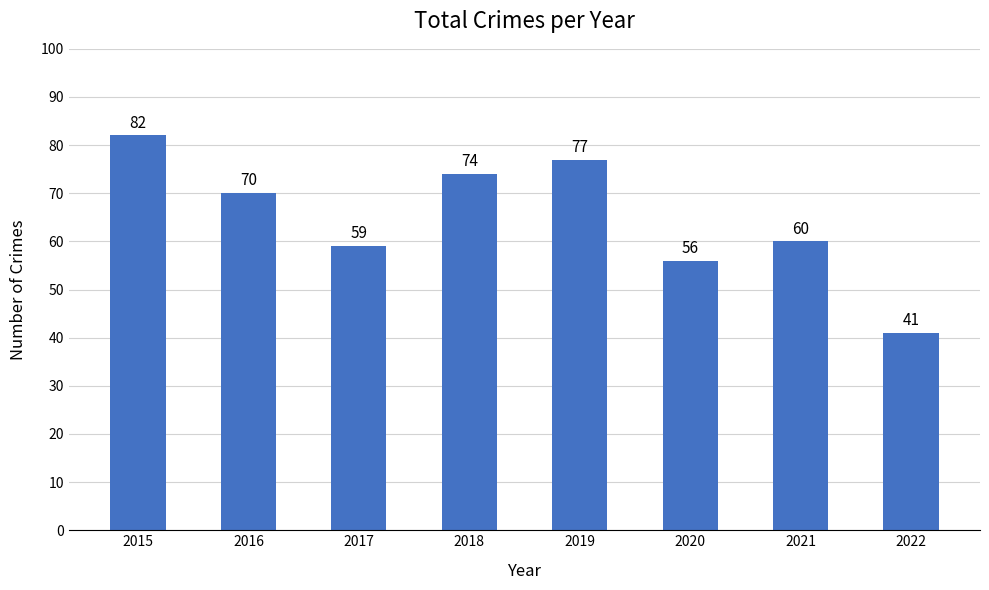

Which has a higher value, 2019 or 2020?

2019